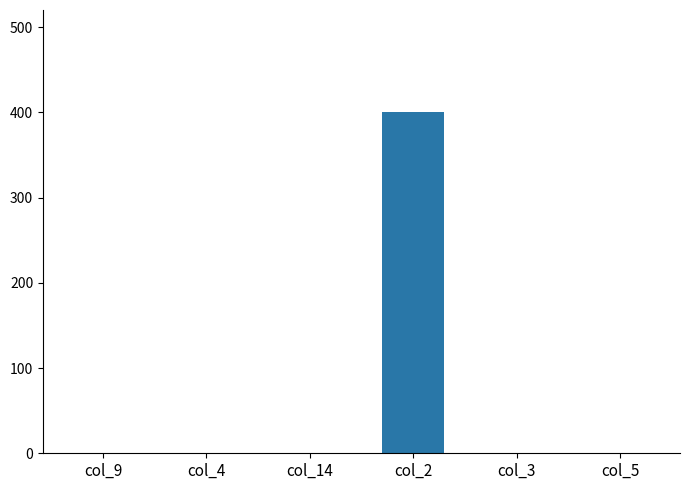

At which category does the chart reach its peak across all series?

col_2